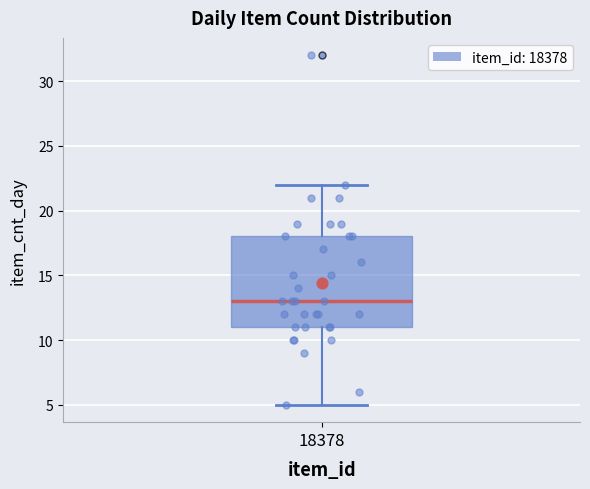

Where does the median line of the box at x = 18378 sit on the y-axis? The values are not printed on the chart, so give them approximately, as read against the axis.

13